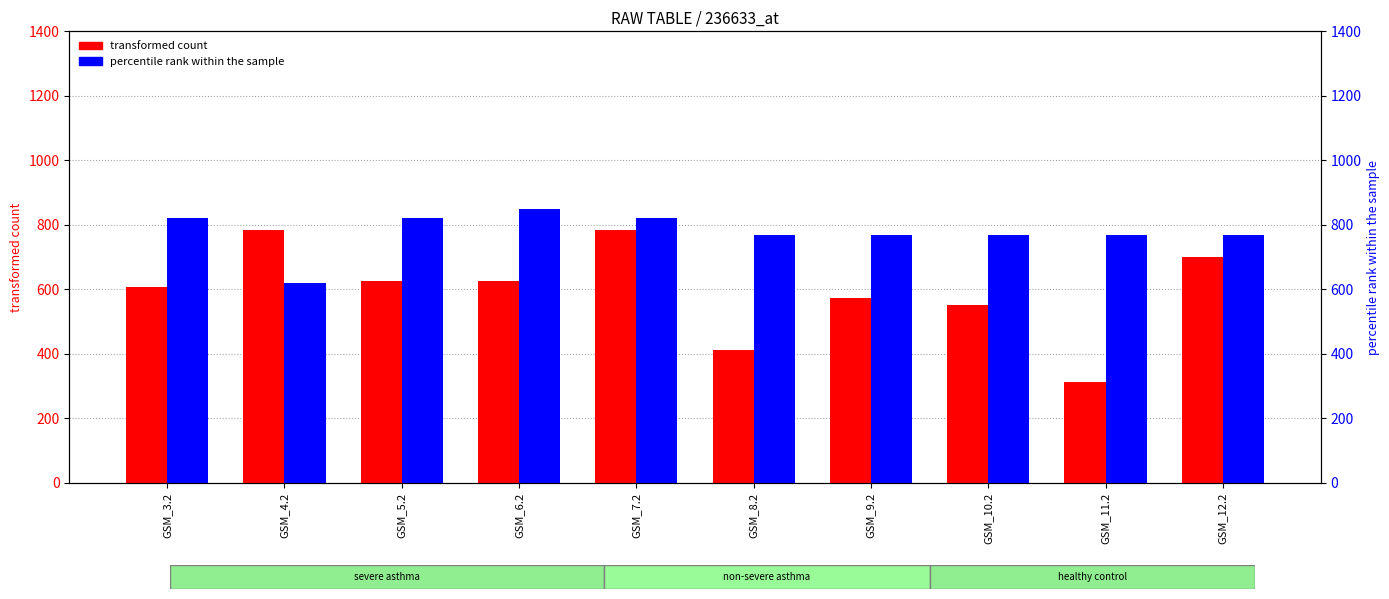

What is the label of the 5th bar from the right?

GSM_8.2